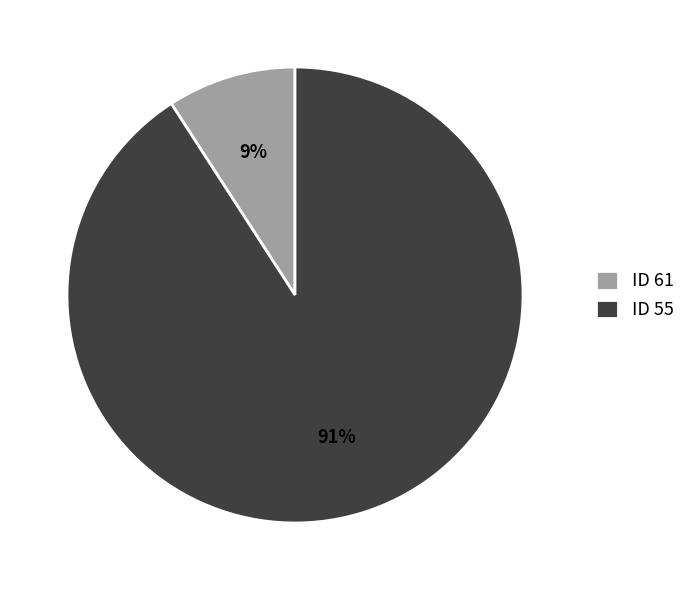

How many segments does this pie chart have?

2